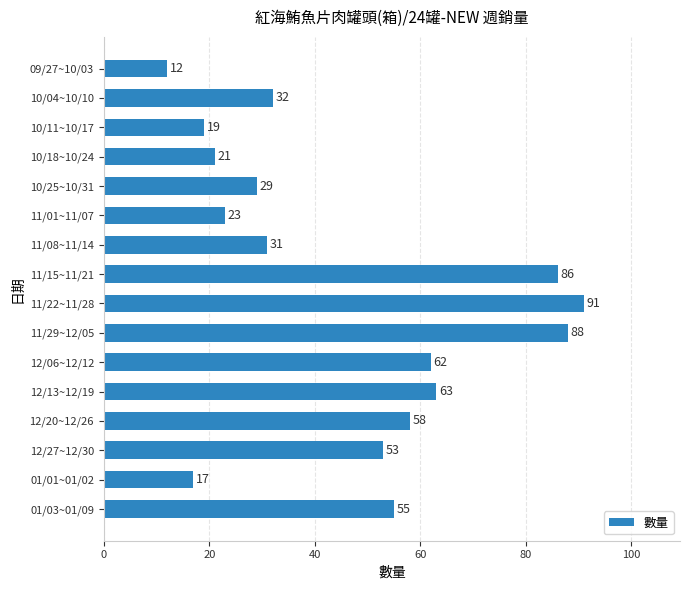

What is the change in value from 10/18~10/24 to 11/15~11/21?

+65